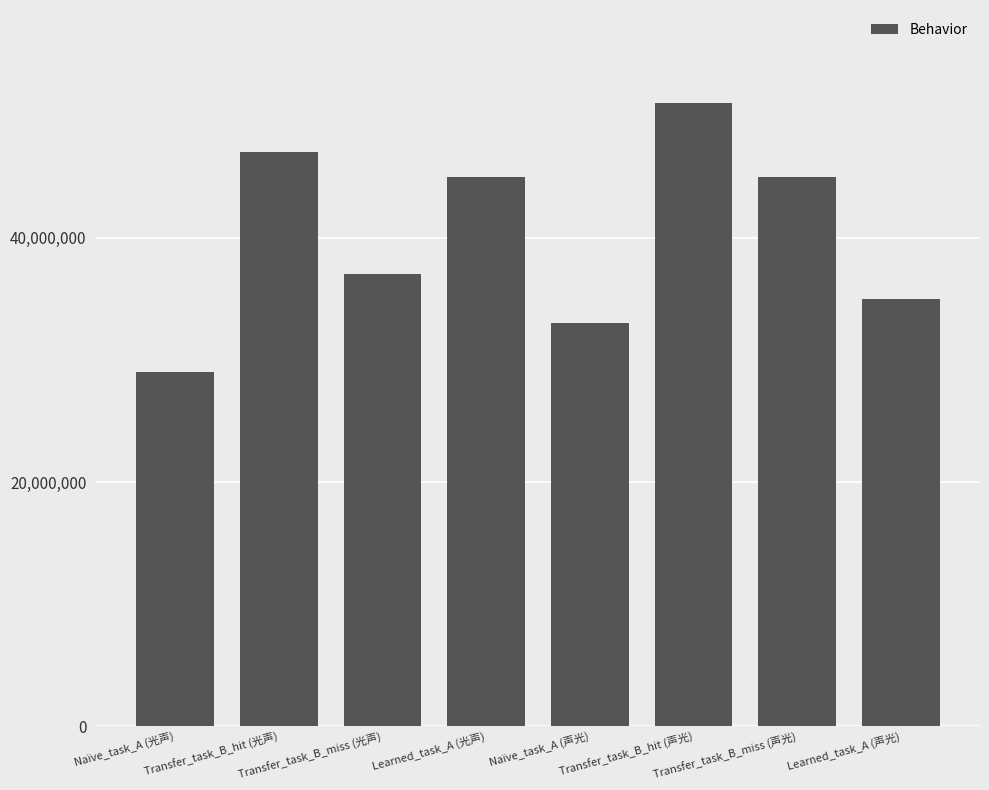

What is the ratio of the value at Transfer_task_B_miss (光声) to the value at Transfer_task_B_miss (声光)?

0.8